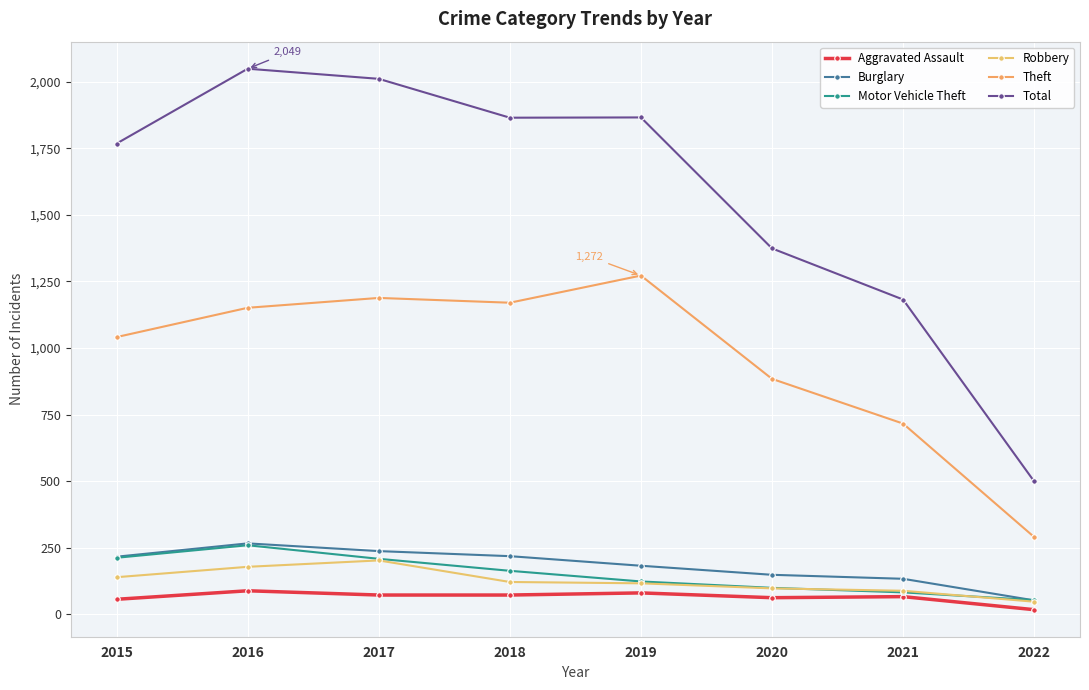

What are all the series names shown in the legend?

Aggravated Assault, Burglary, Motor Vehicle Theft, Robbery, Theft, Total